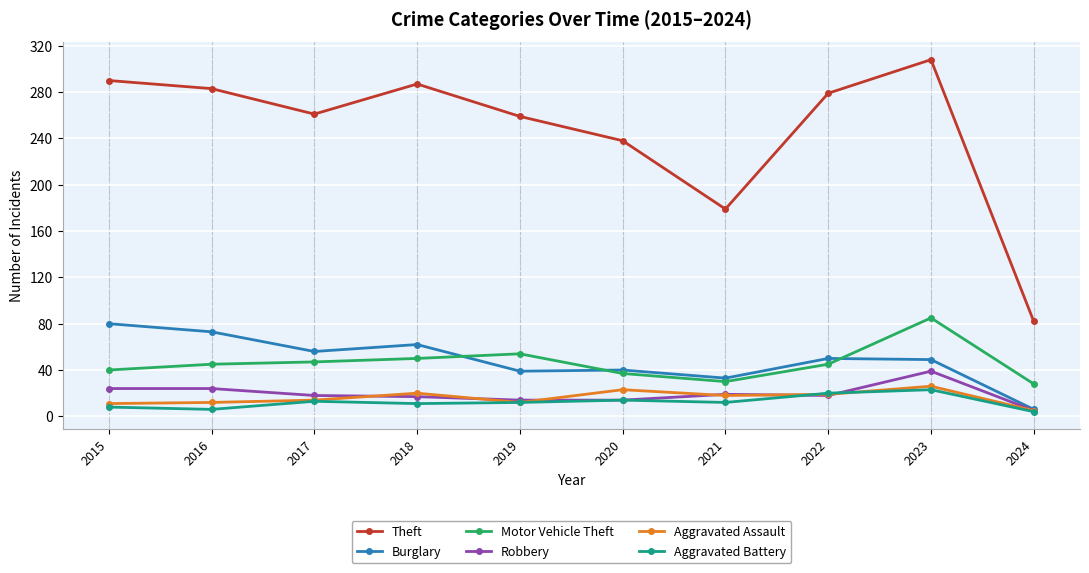

What is the greatest value displayed?

308